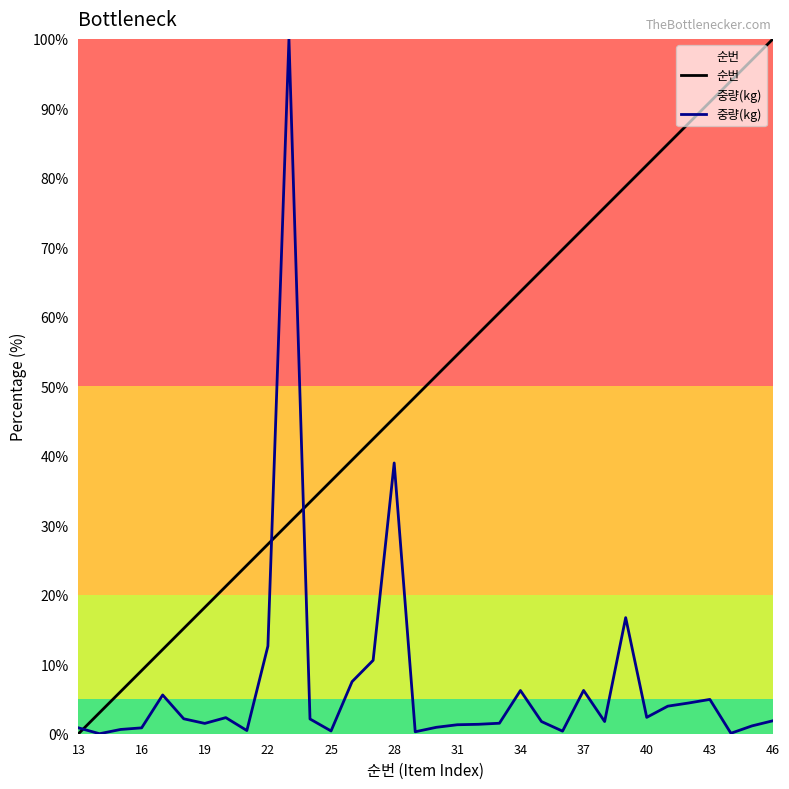

Which category has the highest value in the 순번 series?

46